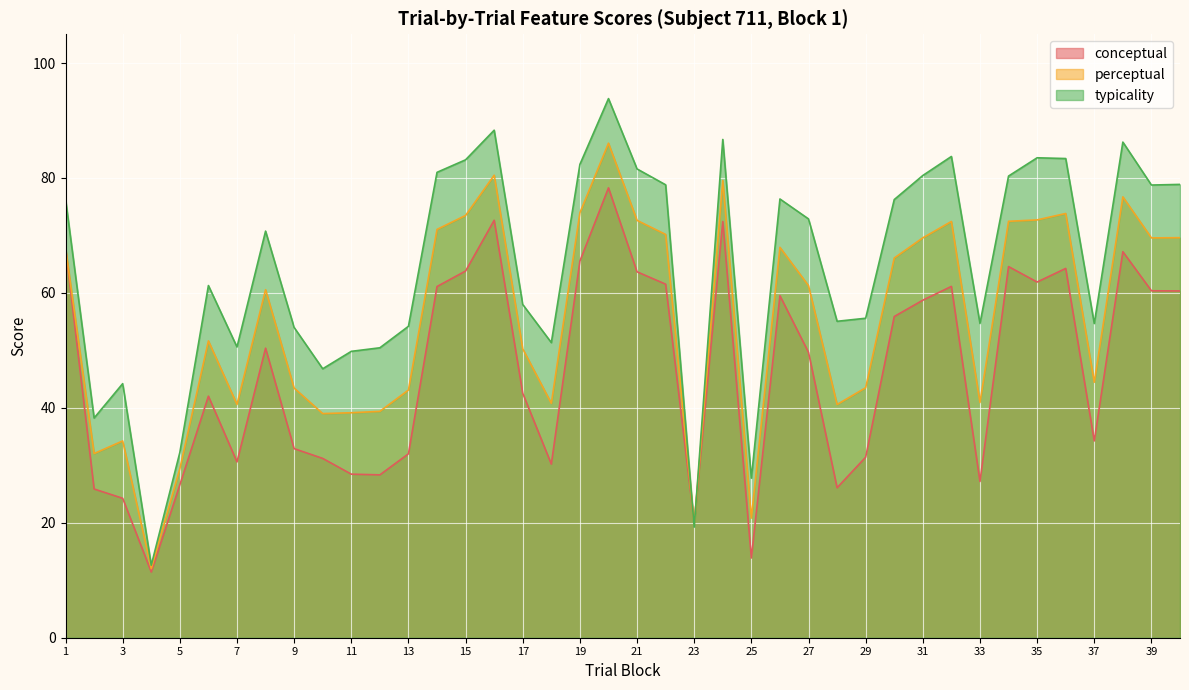

The conceptual series shows 28.5 at 11. True or false?

True